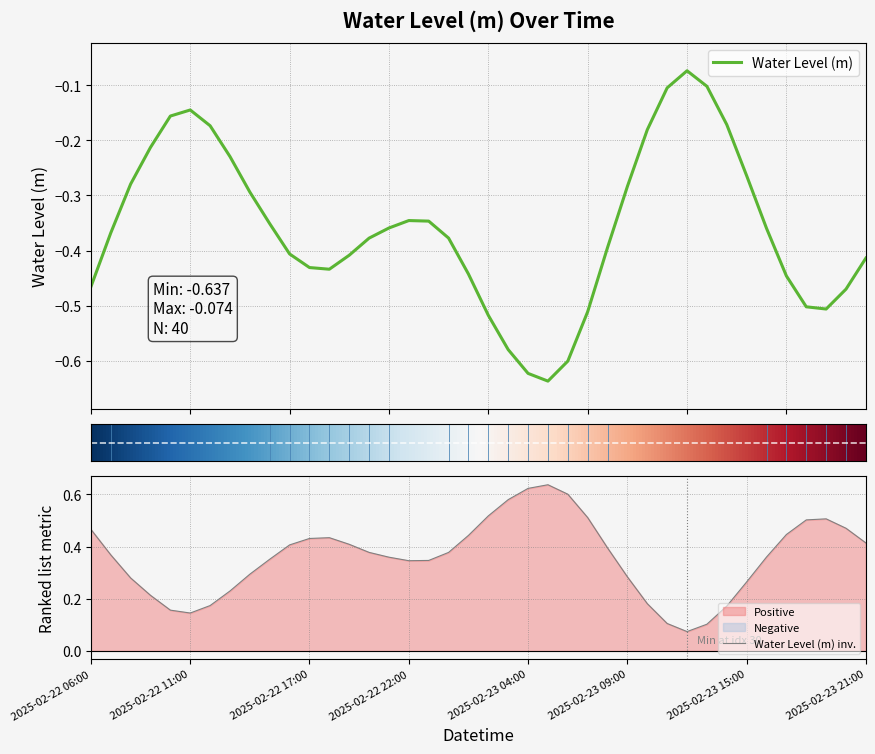

Which category has the highest value across all series?

2025-02-23 12:00